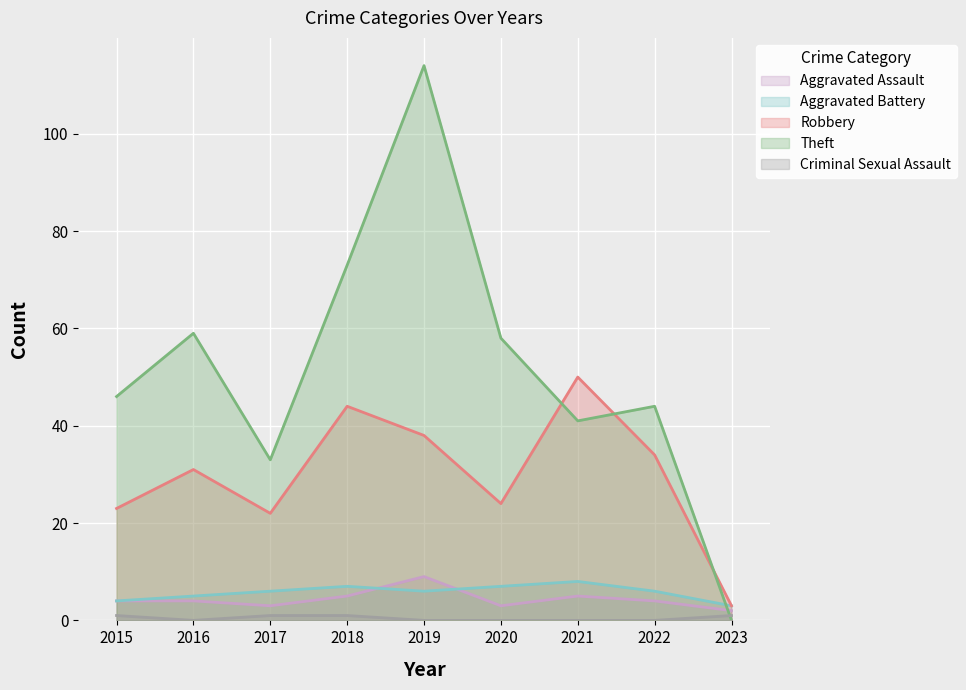

True or false: Criminal Sexual Assault and Aggravated Assault intersect in this chart.

False